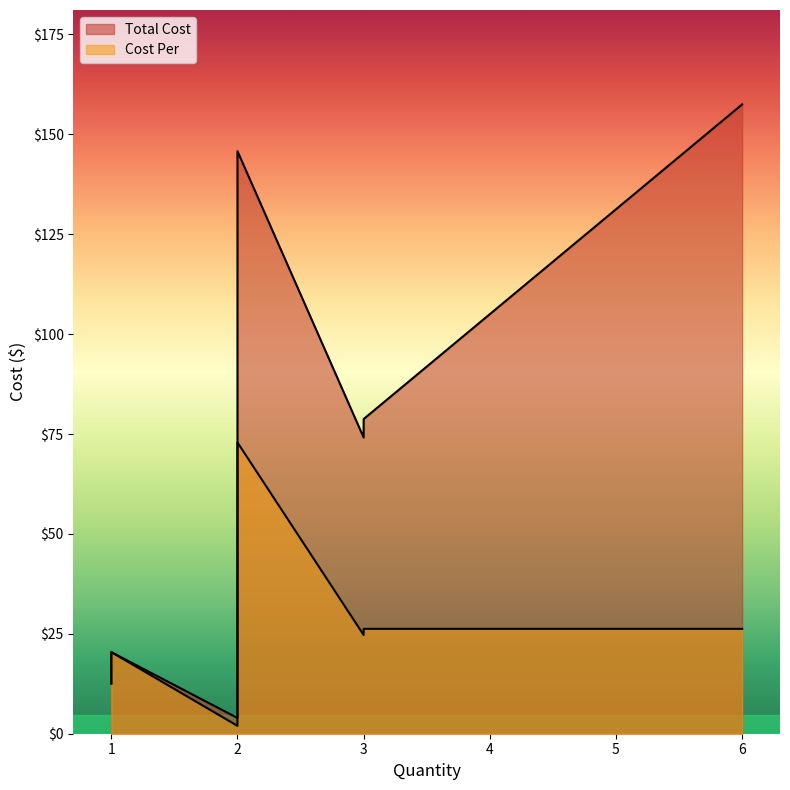

What is the value of the Total Cost point at the 3rd from the left?

74.1